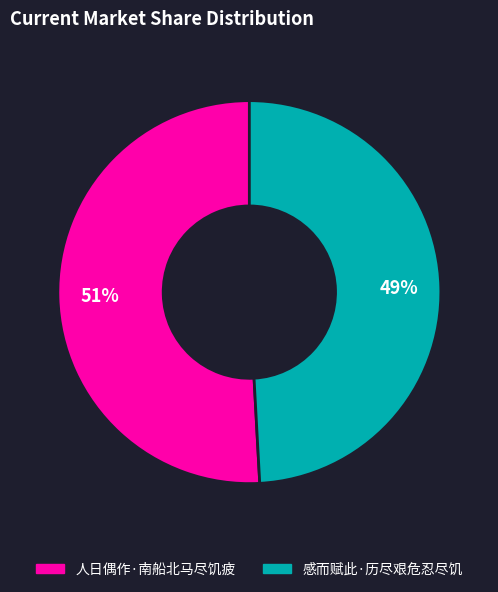

What percentage is the 人日偶作·南船北马尽饥疲 slice, to the nearest percent?

51%